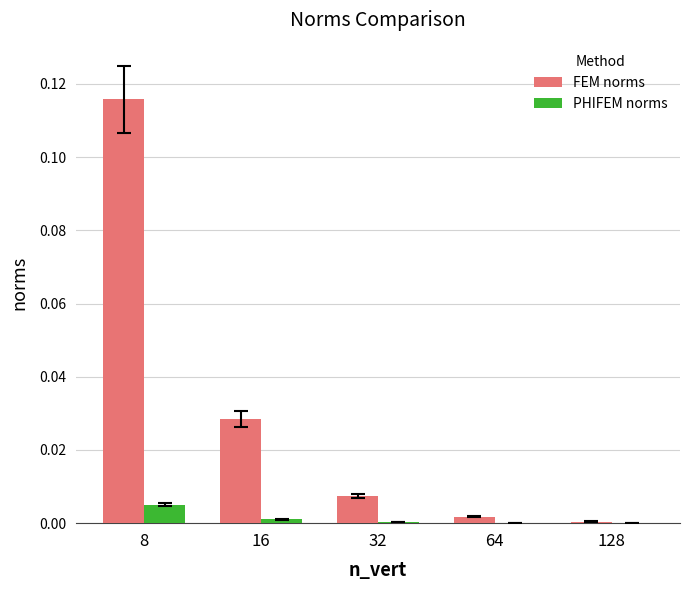

At which category is the sum across all series the highest?

8